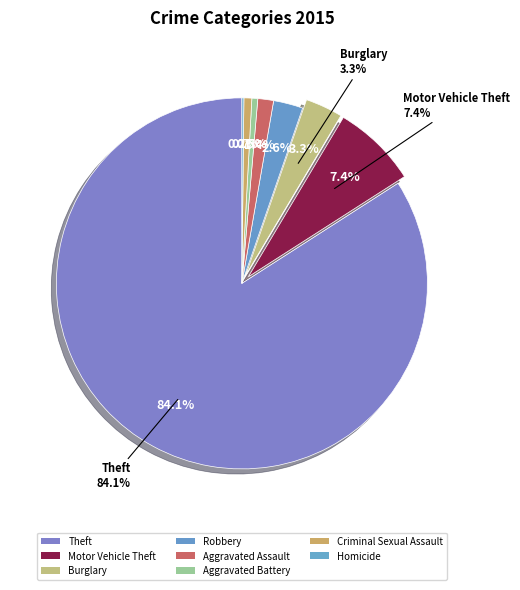

Combined, what portion of the pie is Aggravated Assault and Homicide?

1.5%